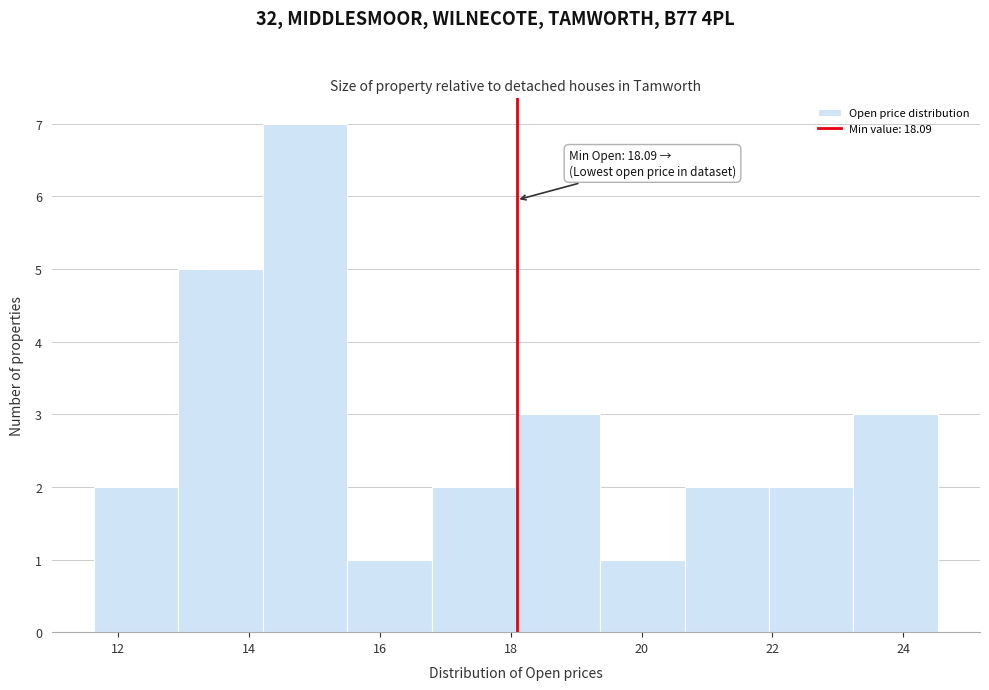

Over which range of the x-axis is the bar tallest?

14.2 to 15.6